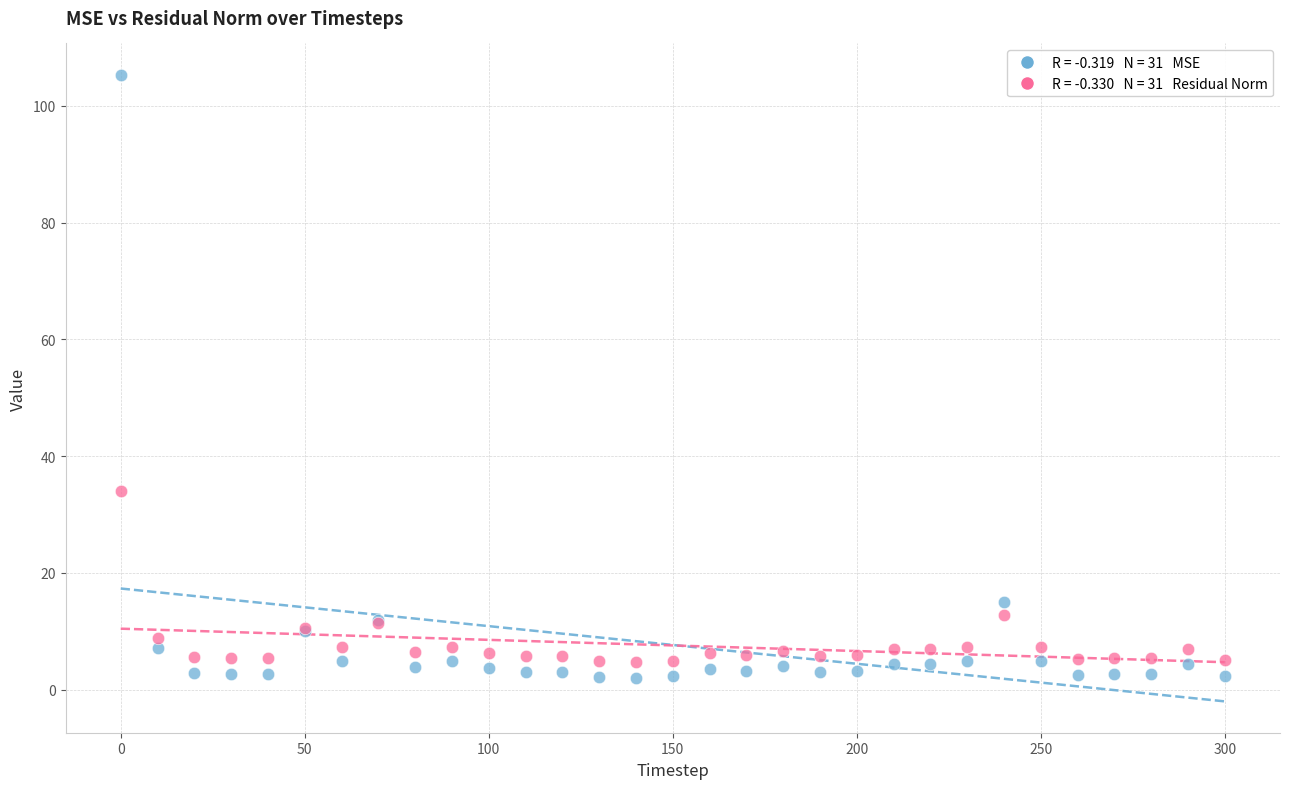

Across all series, what Y value is closest to 53?

34.0